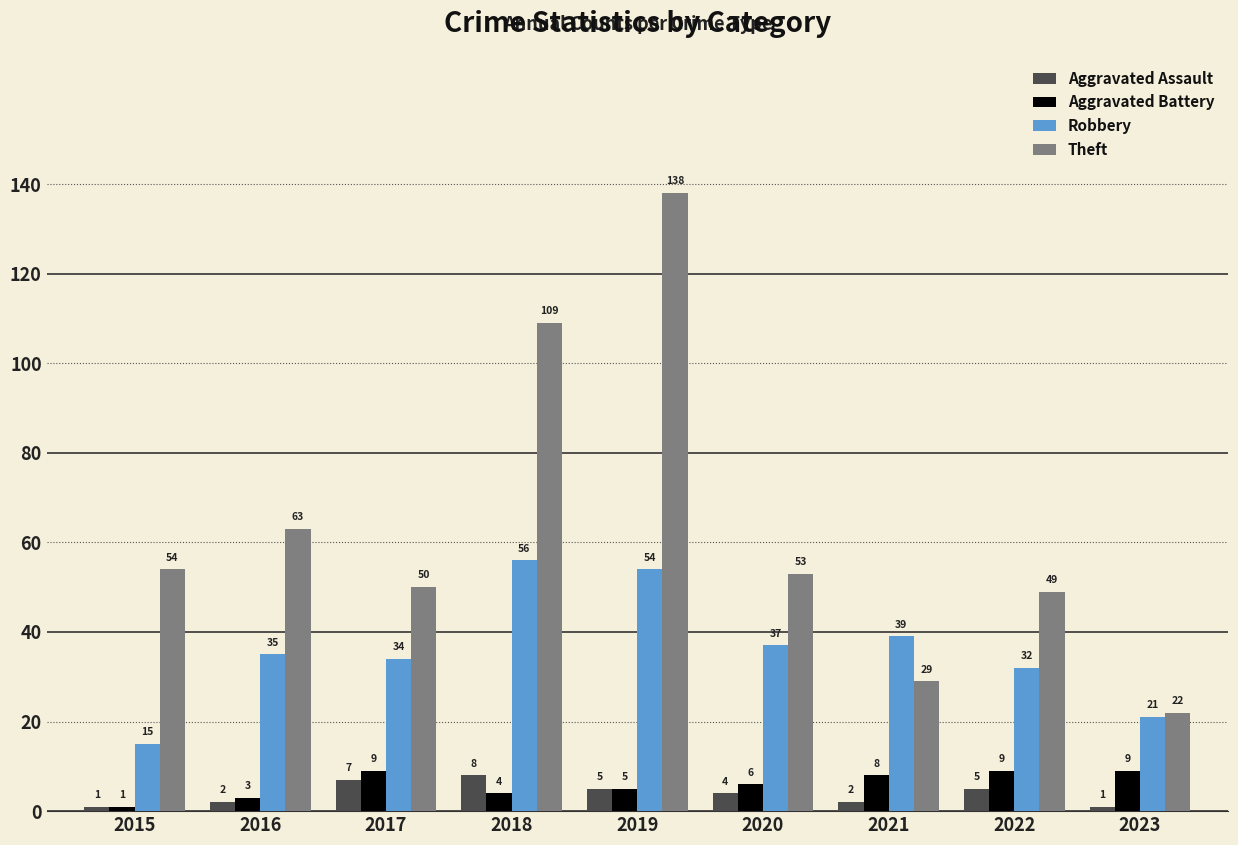

How many values in the Robbery series are below 35?

4